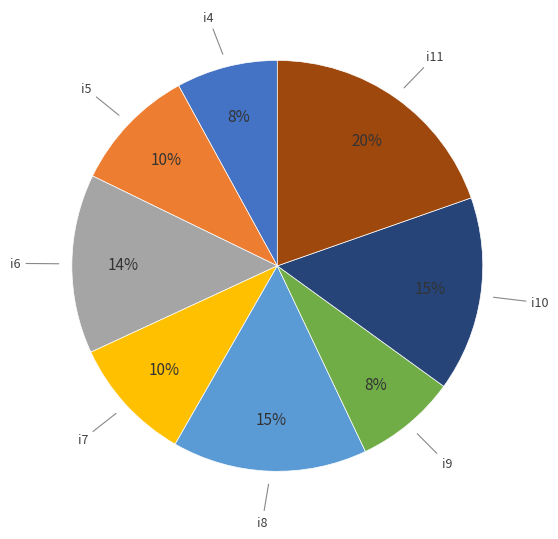

How many slices are in this pie chart?

8